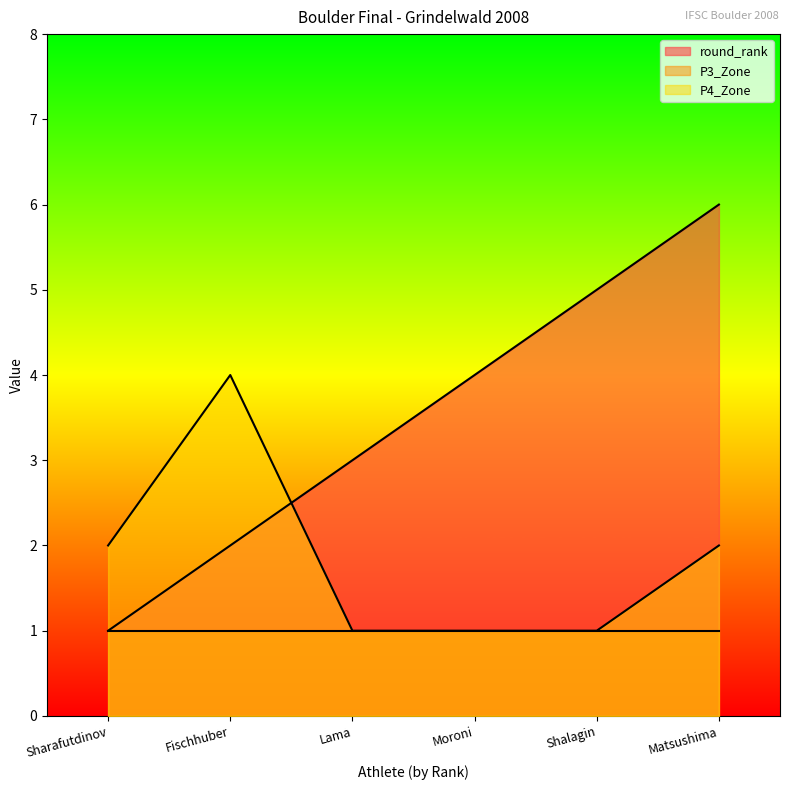

How many values in the P4_Zone series exceed 2?

1